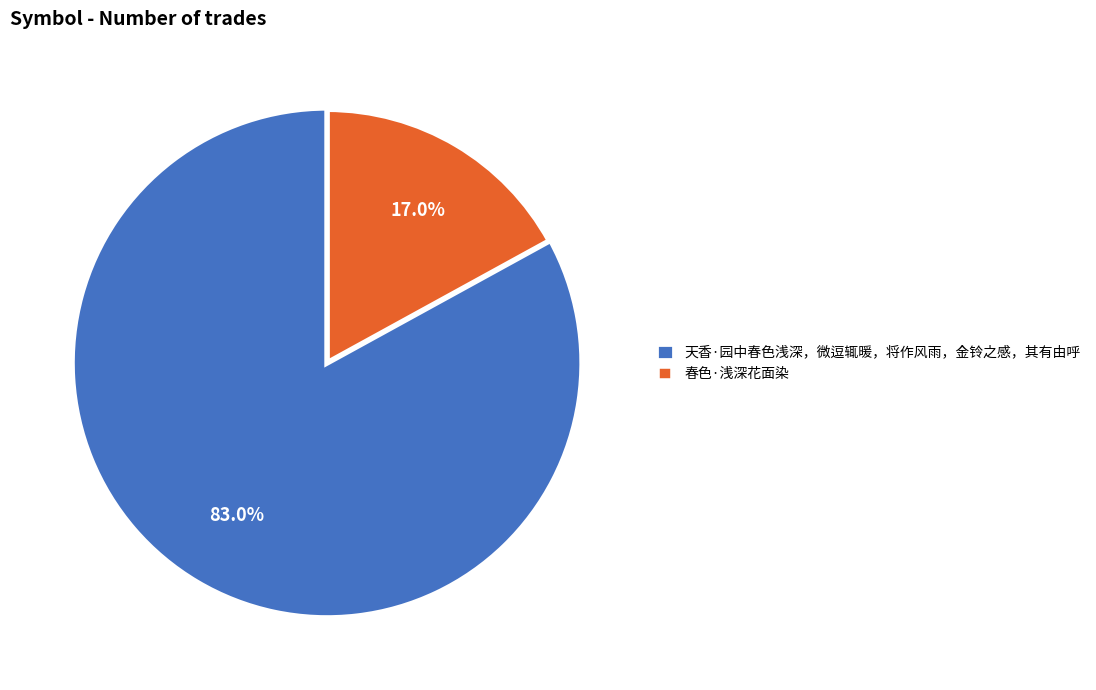

The 春色·浅深花面染 slice represents 17% of the pie. True or false?

True